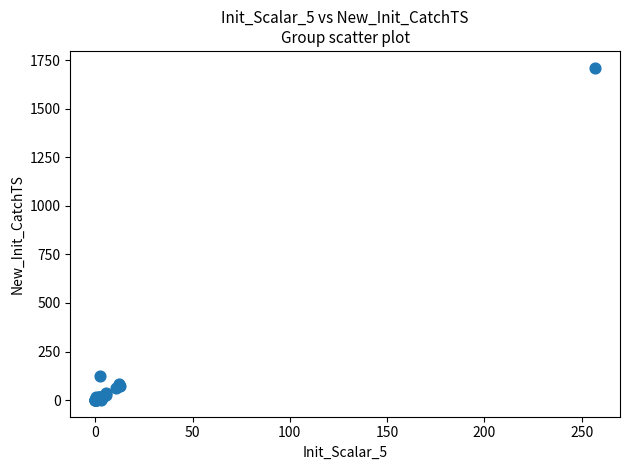

What Y value in the scatter plot is closest to 856?

125.5